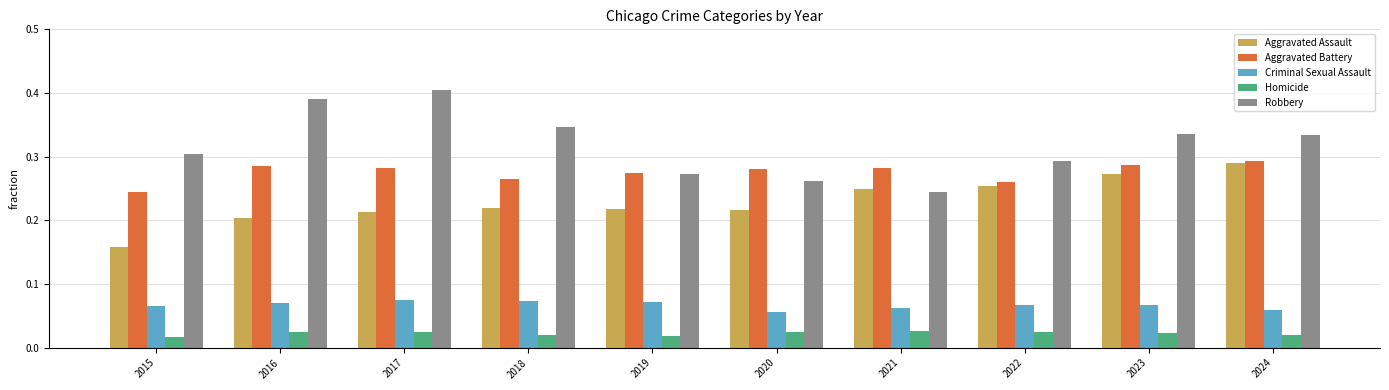

What are all the series names shown in the legend?

Aggravated Assault, Aggravated Battery, Criminal Sexual Assault, Homicide, Robbery